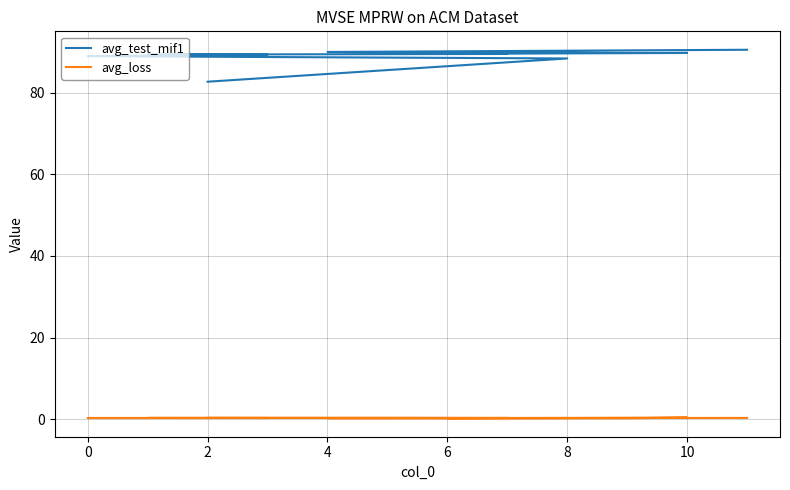

What is the spread (max minus min) of values at 4?

89.8